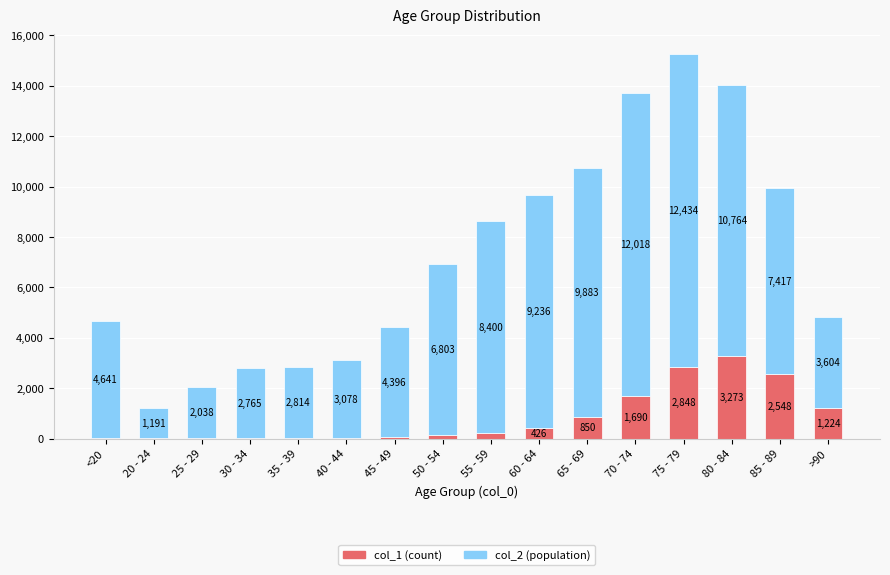

At which category is the sum across all series the highest?

75 - 79